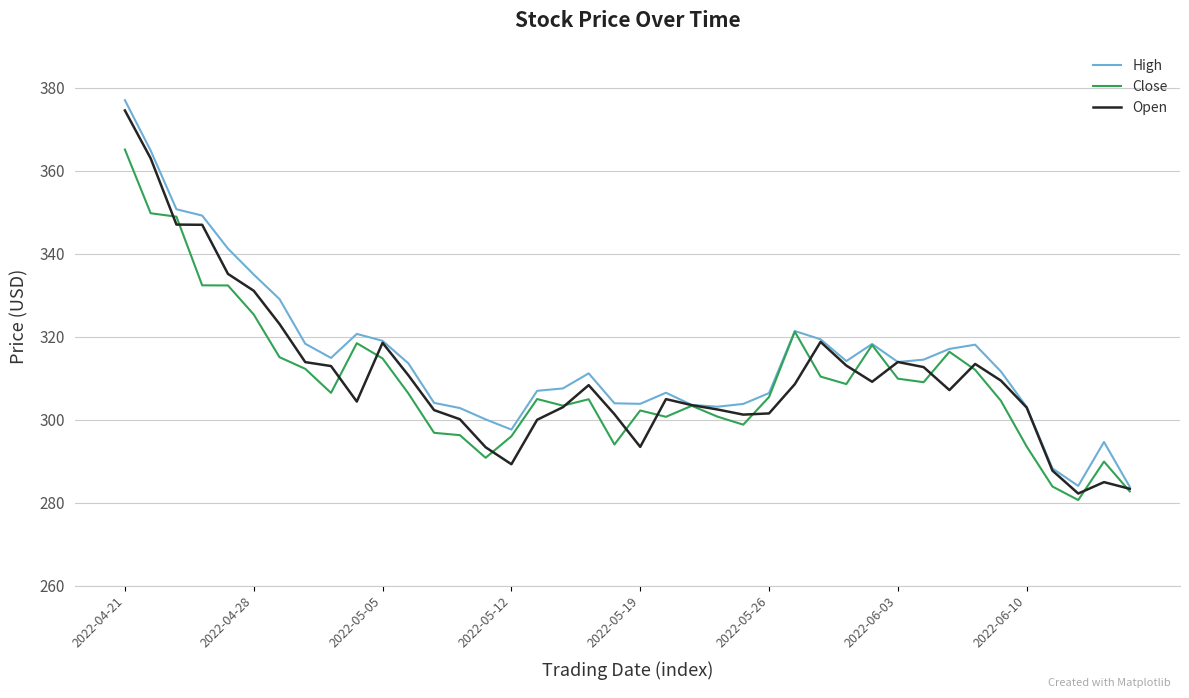

How many lines are shown in the chart?

3